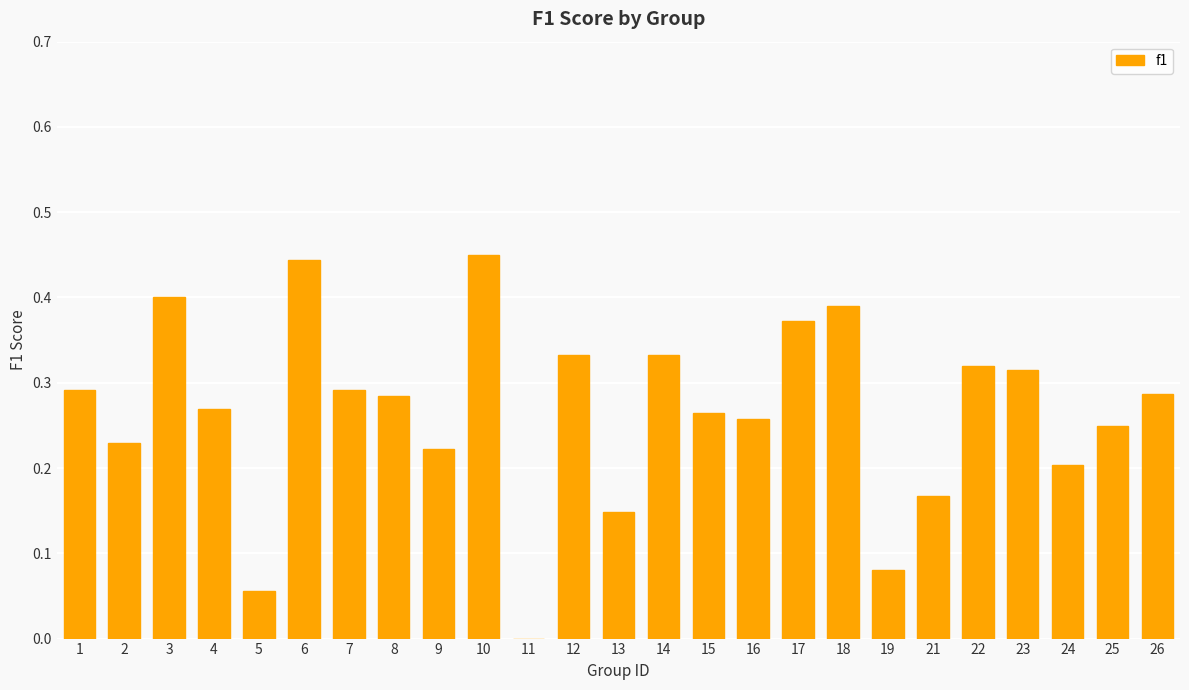

The chart shows a value of 0.5 at 15. True or false?

False